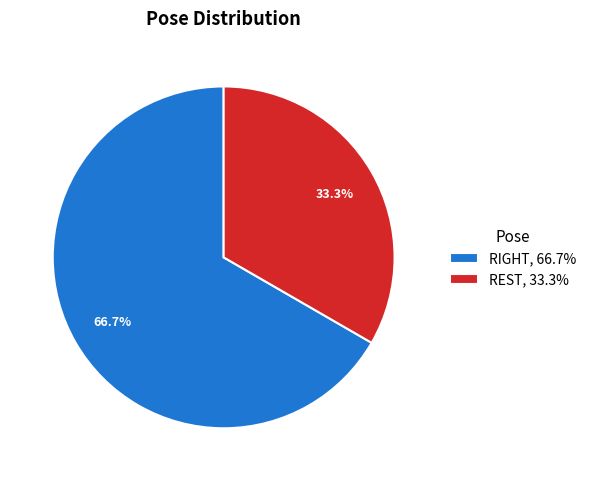

Count the number of slices in the pie.

2